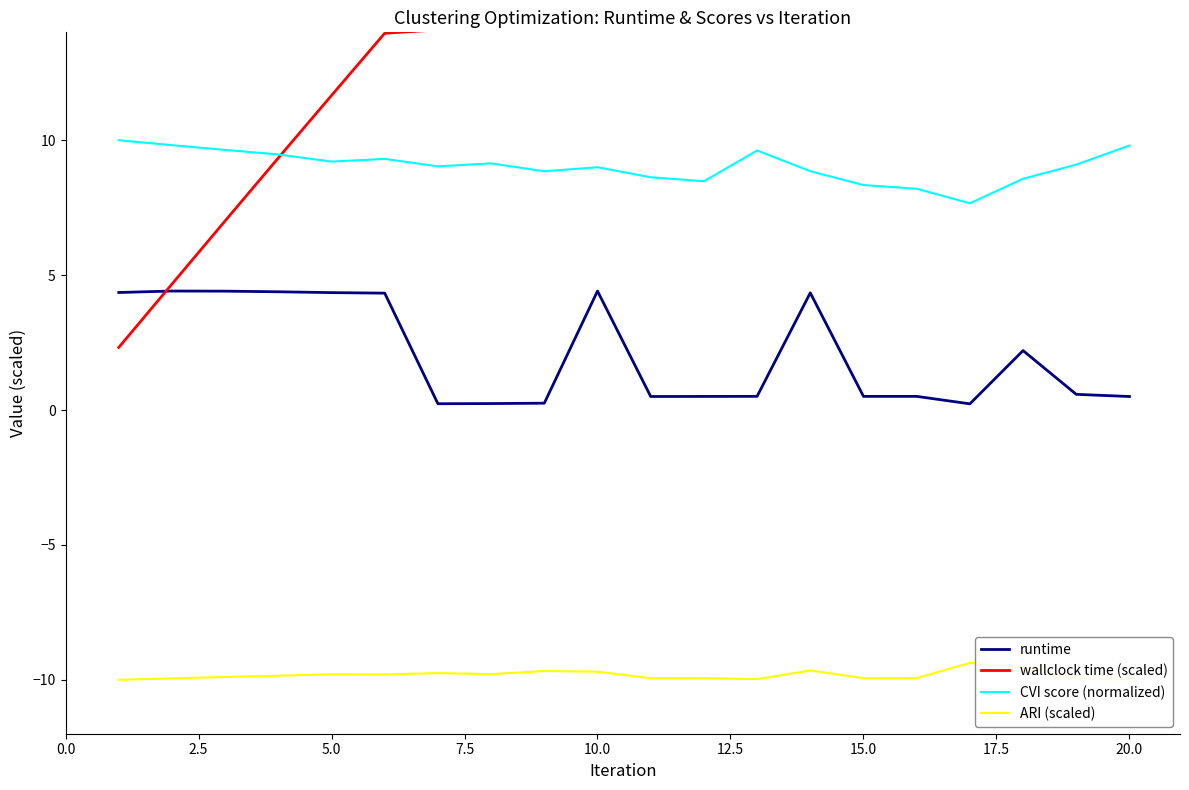

True or false: wallclock time (scaled) and ARI (scaled) cross at least once.

False